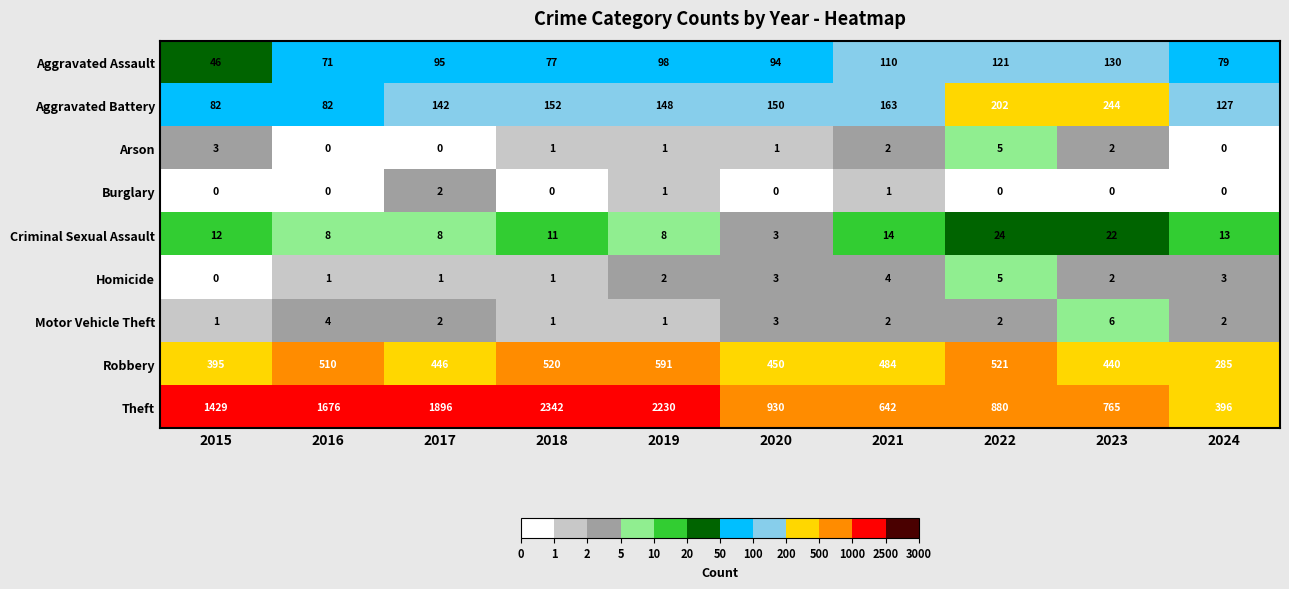

How many Motor Vehicle Theft values are between 1 and 3?

8